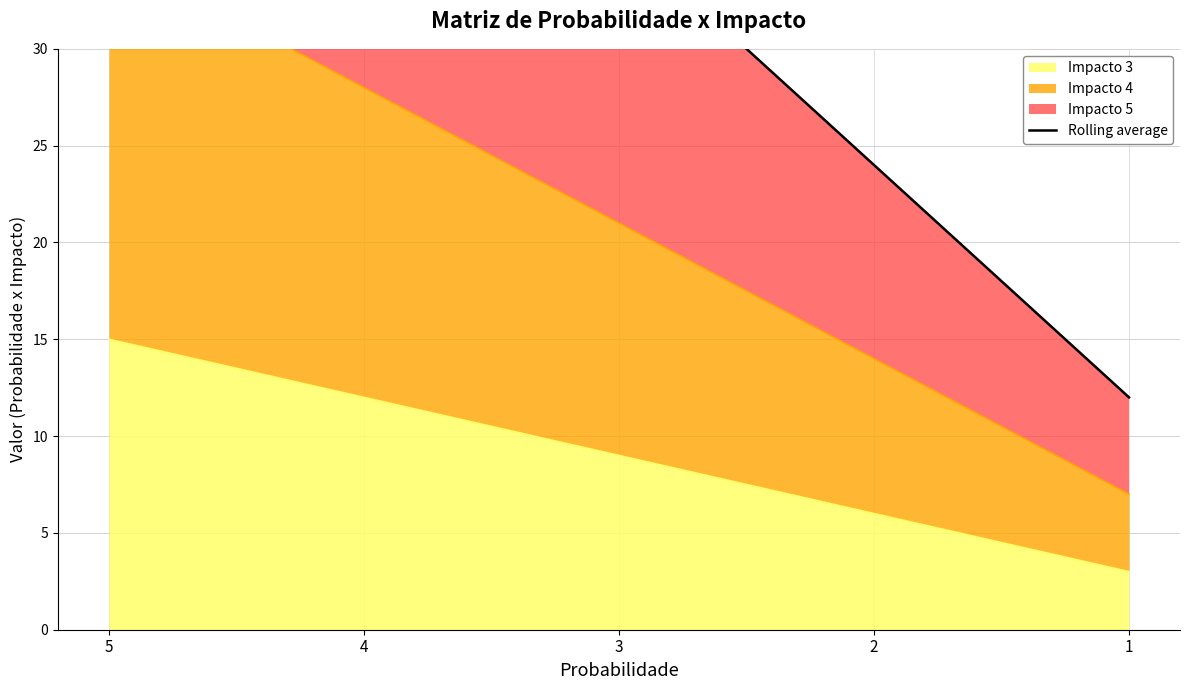

What is the ratio of the value at 1 to the value at 4?

0.2